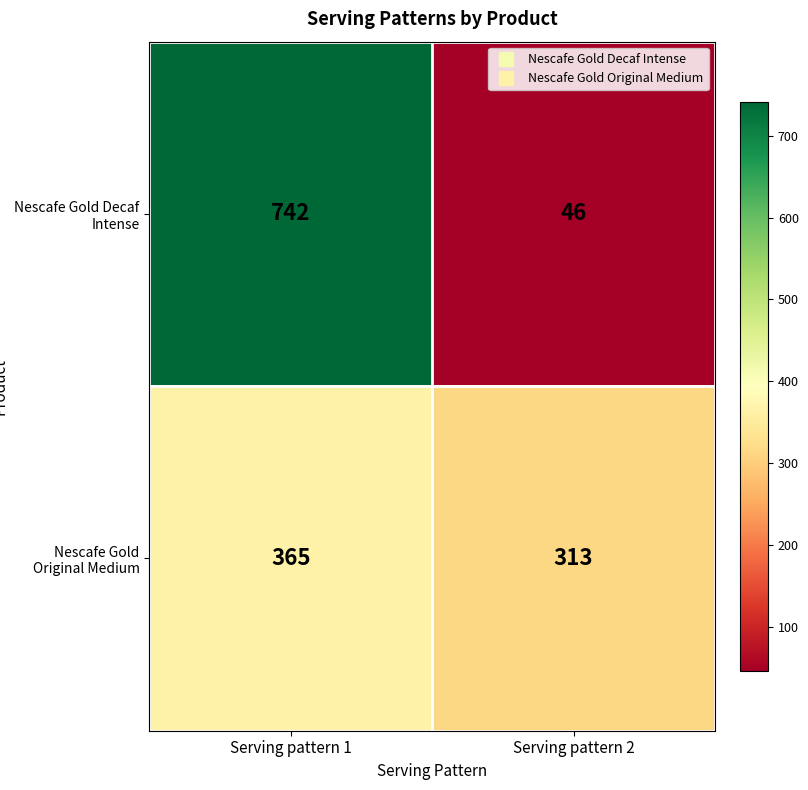

Between Serving pattern 1 and Serving pattern 2, which series saw the biggest shift?

Nescafe Gold Decaf Intense